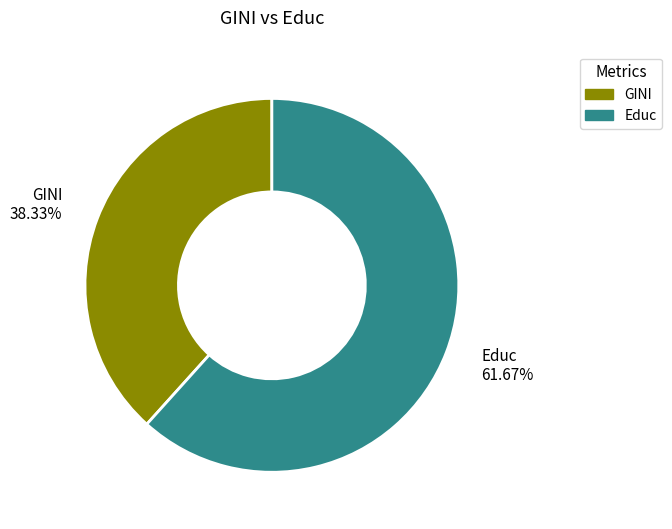

To the nearest percent, what is the difference between the largest and smallest slice percentages?

23%